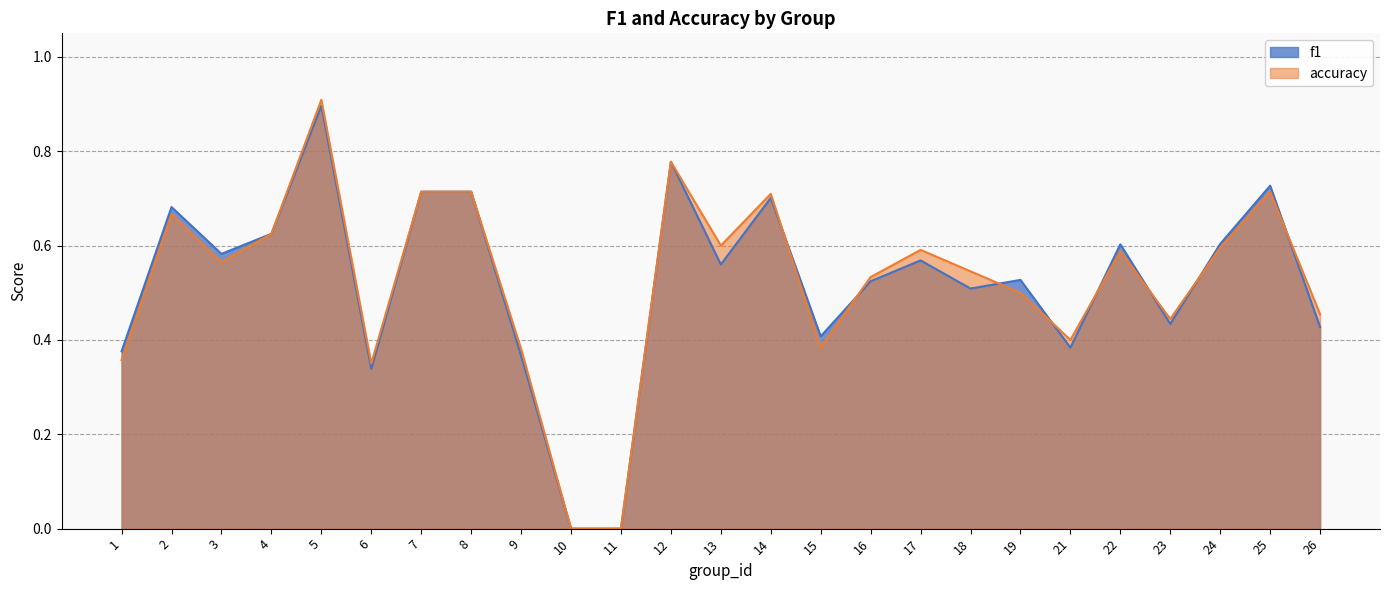

At which label does f1 reach its peak?

5